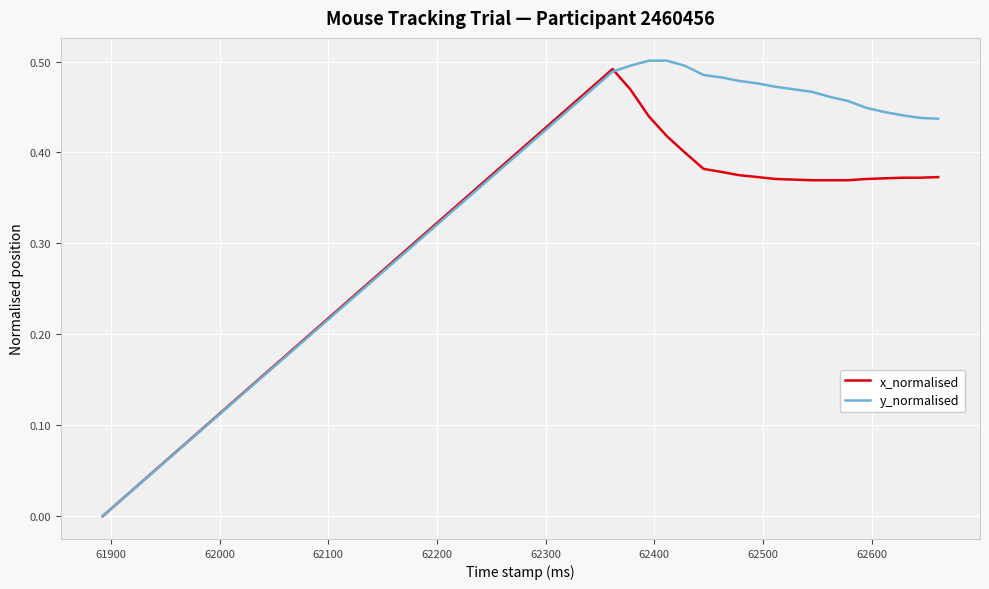

Which series has the largest total across all categories?

y_normalised